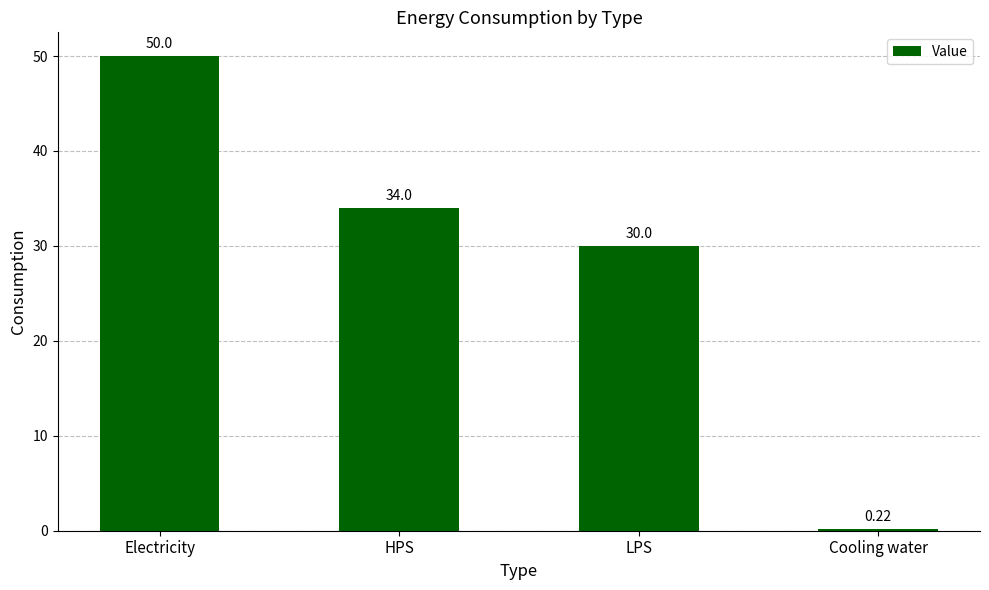

Approximately how many times larger is the value at HPS compared to Electricity?

0.7